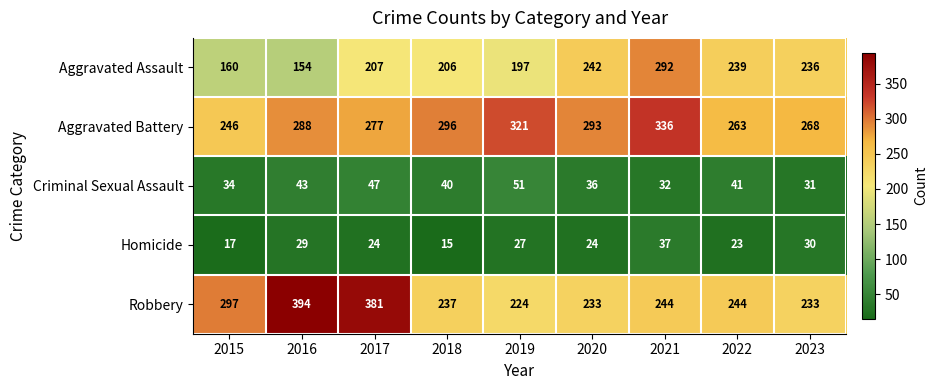

At how many categories does at least one series exceed 389?

1